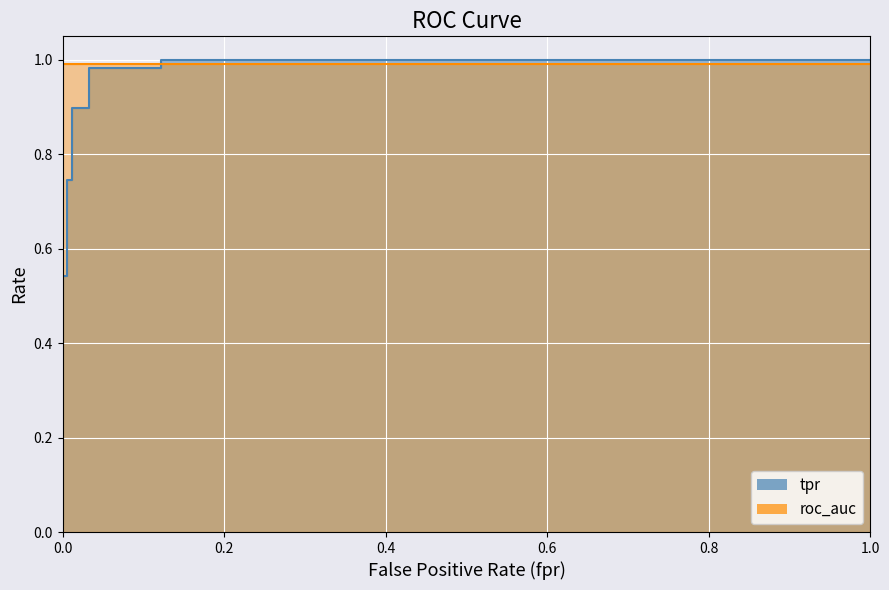

What is the difference between the maximum and minimum values in the tpr_line series?

1.0